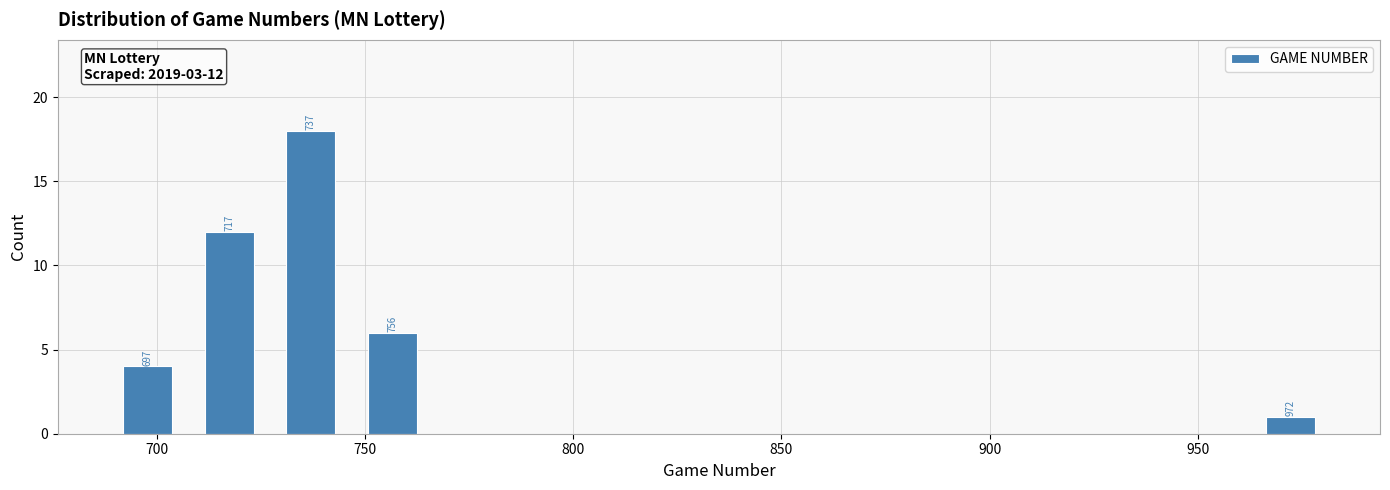

Read against the x-axis, roughly where is the centre of the tallest bar?

735